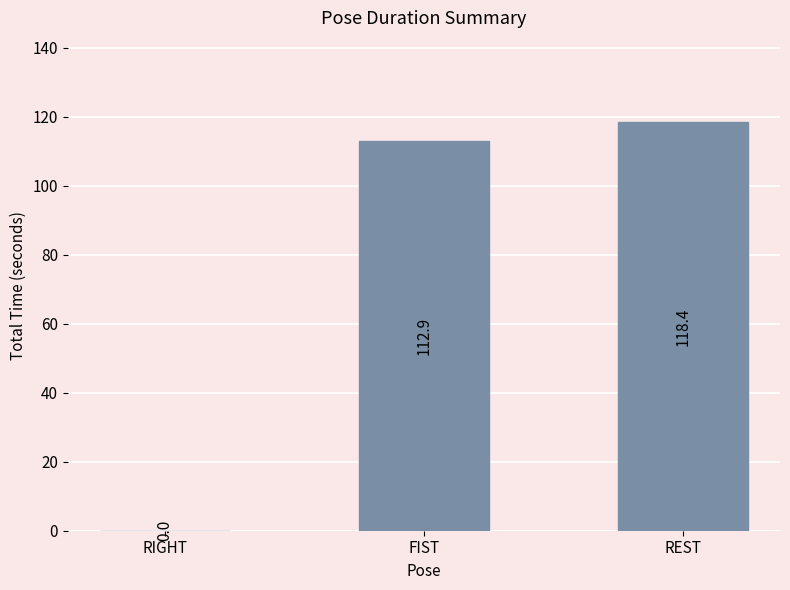

How many values are above zero?

2